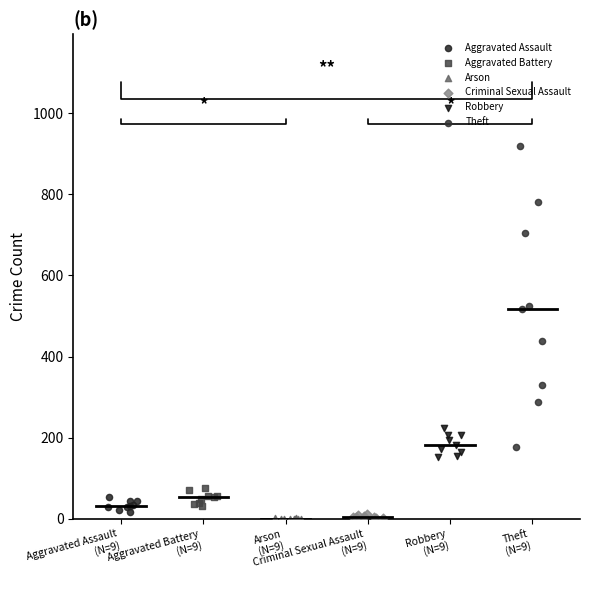

Which series reaches the maximum Y coordinate?

Theft